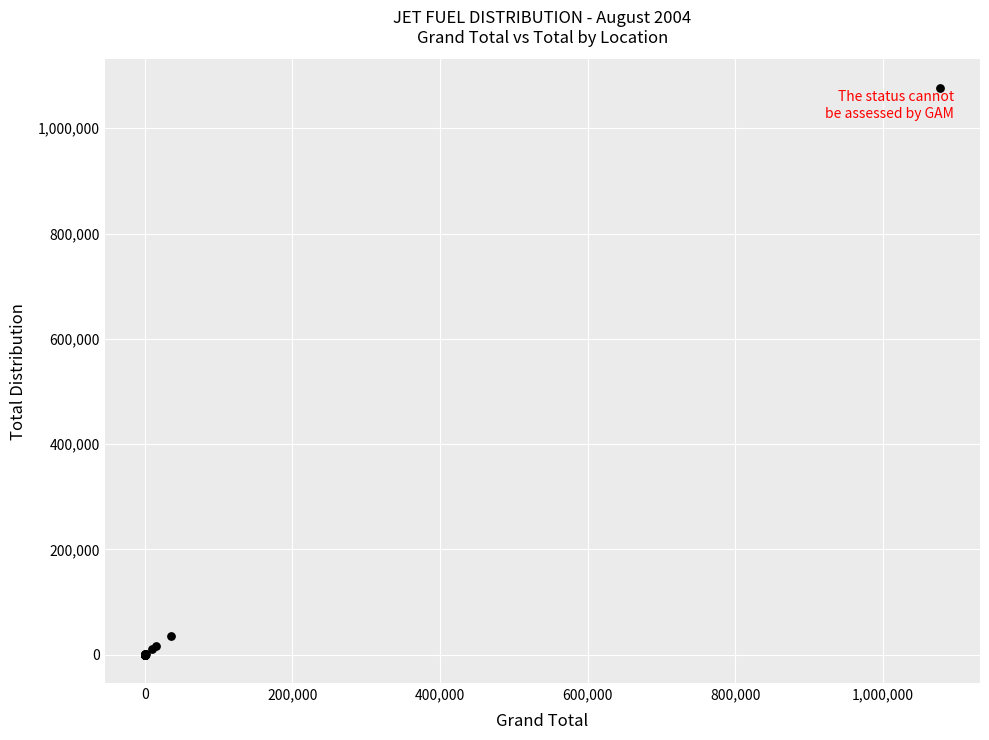

What Y value in the scatter plot is closest to 538636?

36135.6